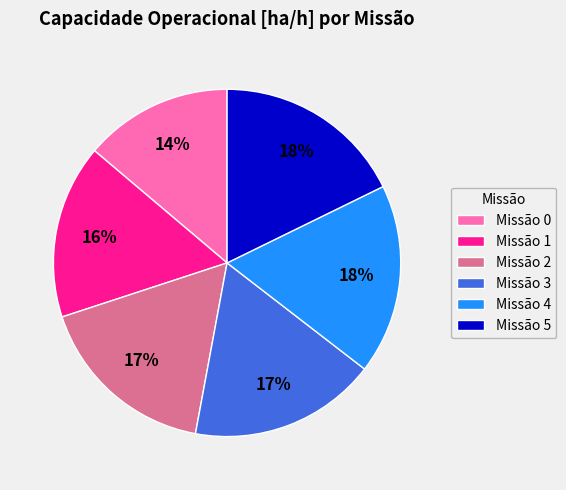

Does any single category account for the majority?

No